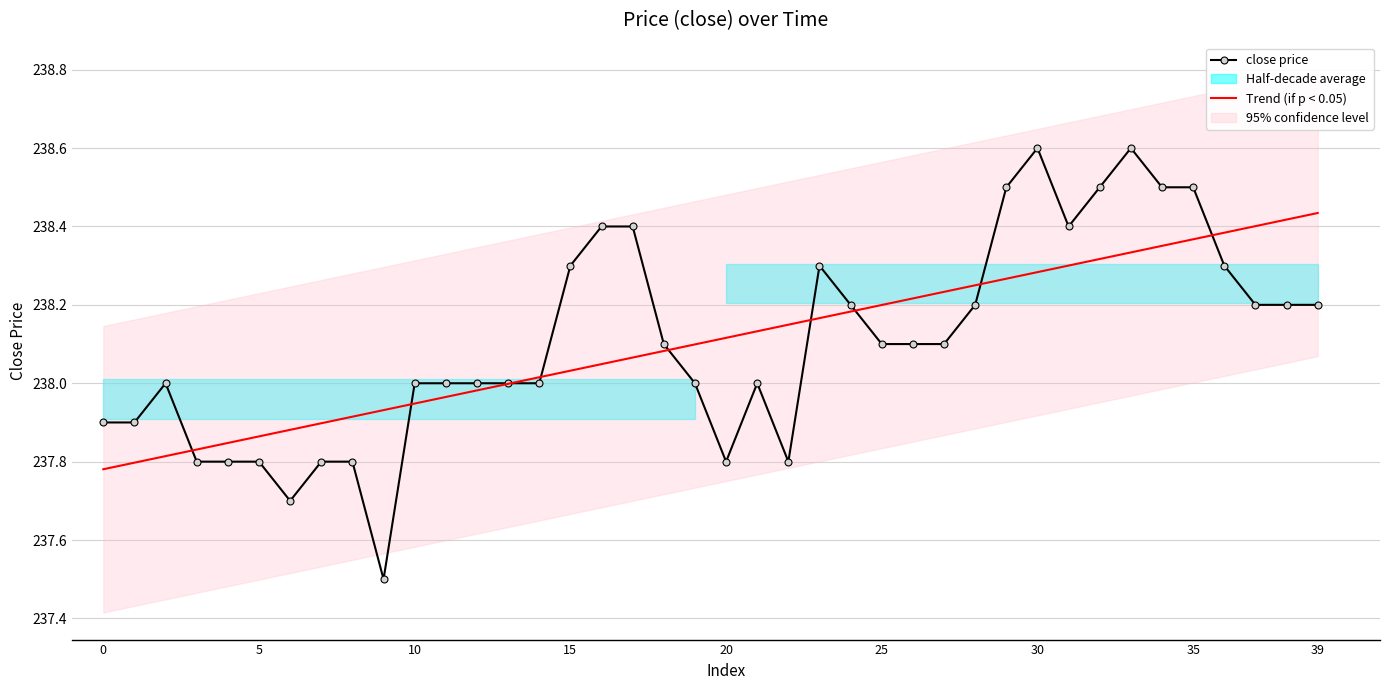

Which series has the largest total across all categories?

close price